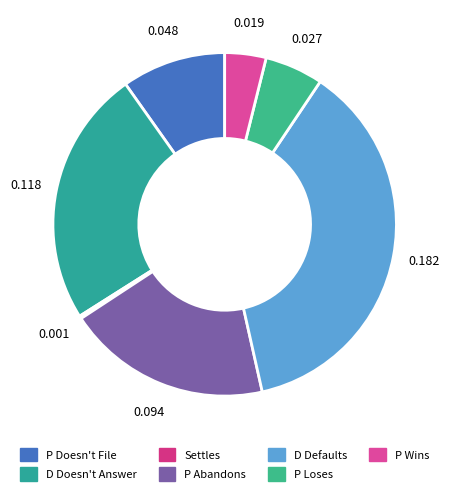

Does P Loses represent more than half of the total?

No